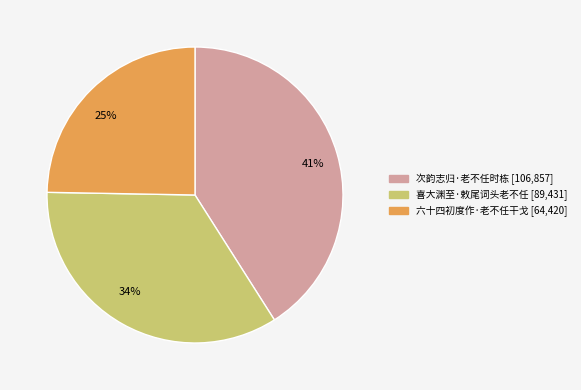

Count the number of slices in the pie.

3